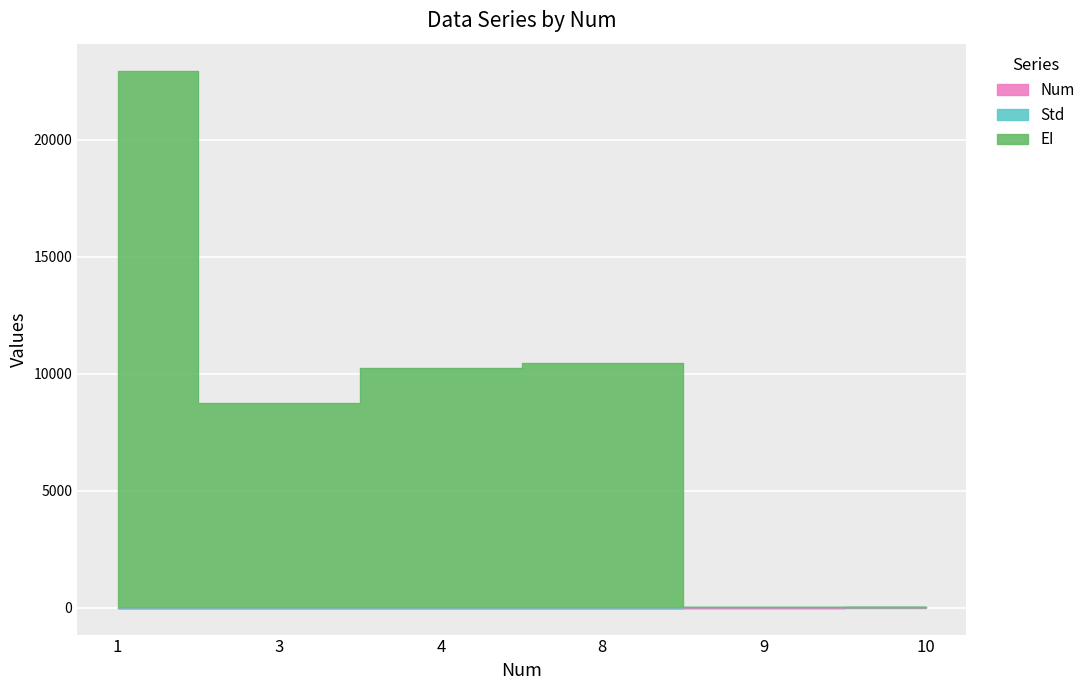

Reading left to right, extract all data points from this chart.

Num: 1=1.0	3=3.0	4=4.0	8=8.0	9=9.0	10=10.0
EI: 1=22958.6	3=8731.6	4=10226.1	8=10467.5	9=10.0	10=11.0